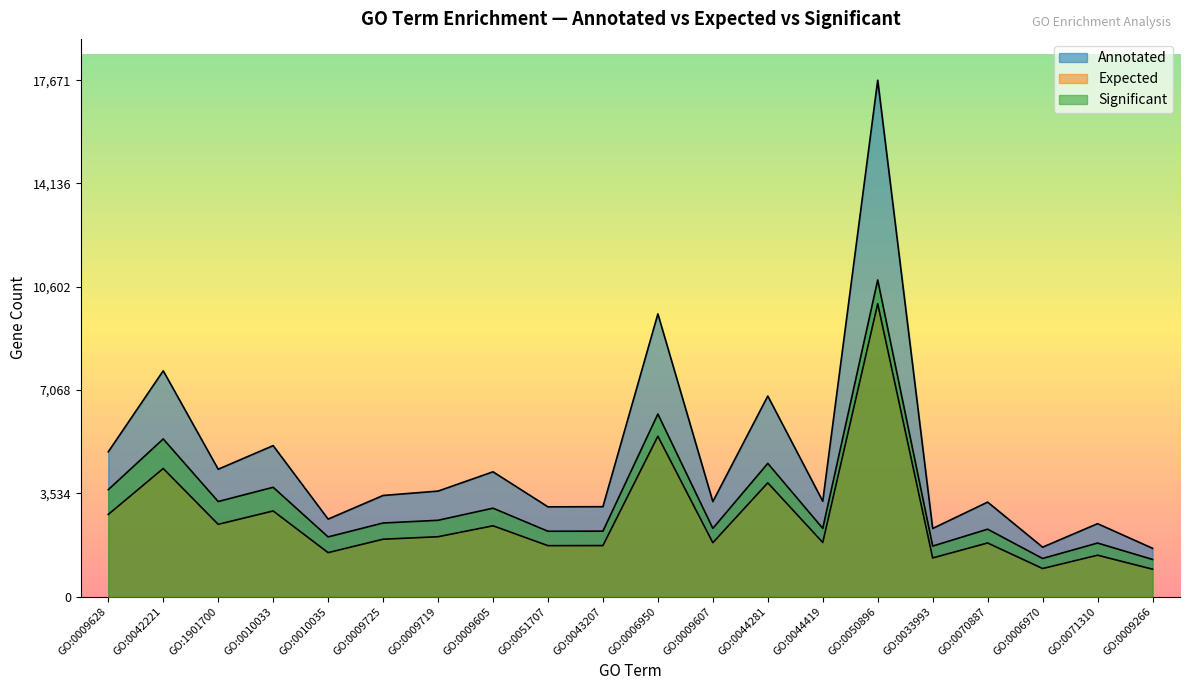

Does the chart have visible grid lines?

No